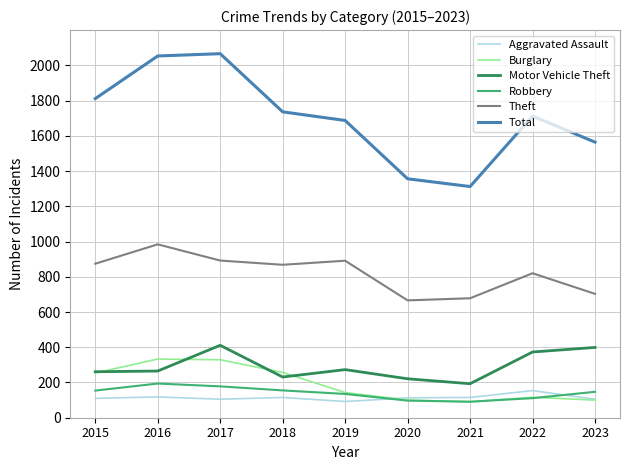

How many interior local peaks does the Robbery series have?

1